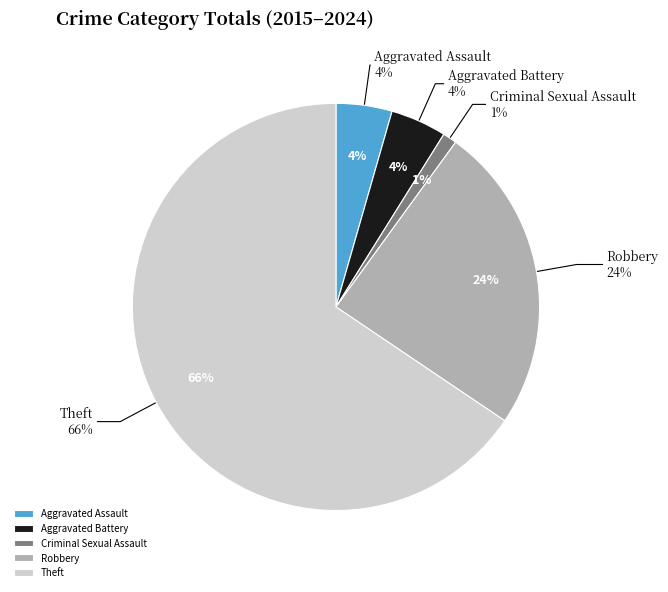

Does Theft account for over 50% of the chart?

Yes